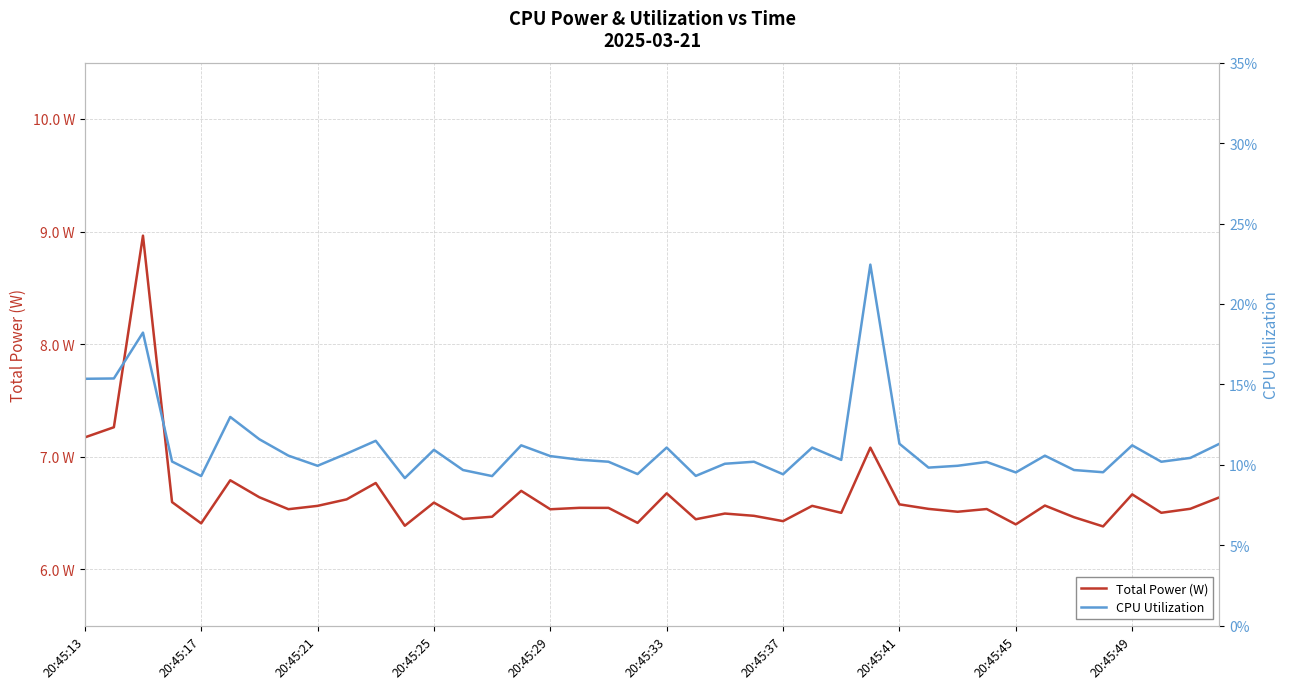

Which has a higher value, 24 or 38?

38